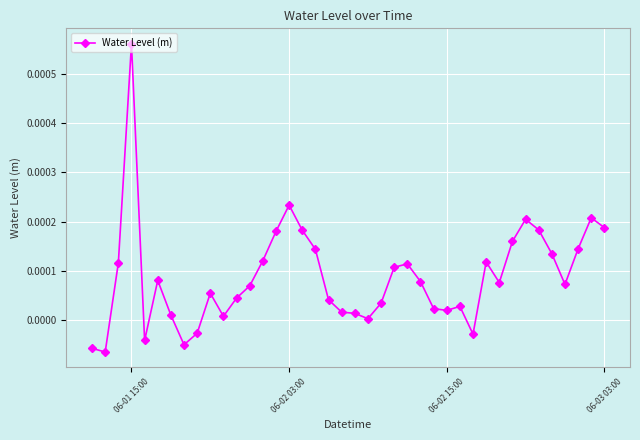

True or false: there are more than 0 points higher than both neighbors.

True